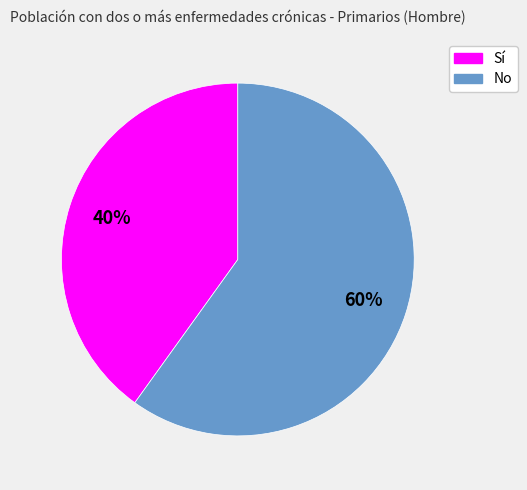

Is there a majority slice in this chart?

Yes